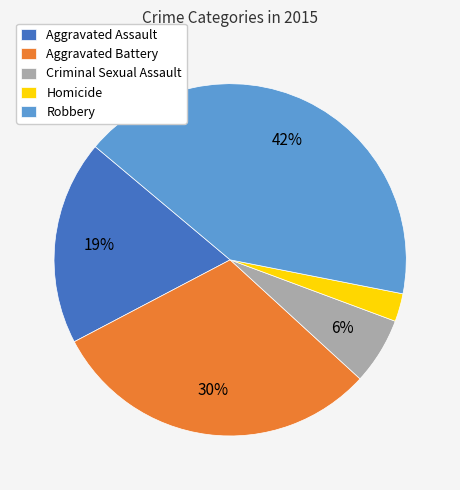

Which has a higher value, Aggravated Assault or Homicide?

Aggravated Assault